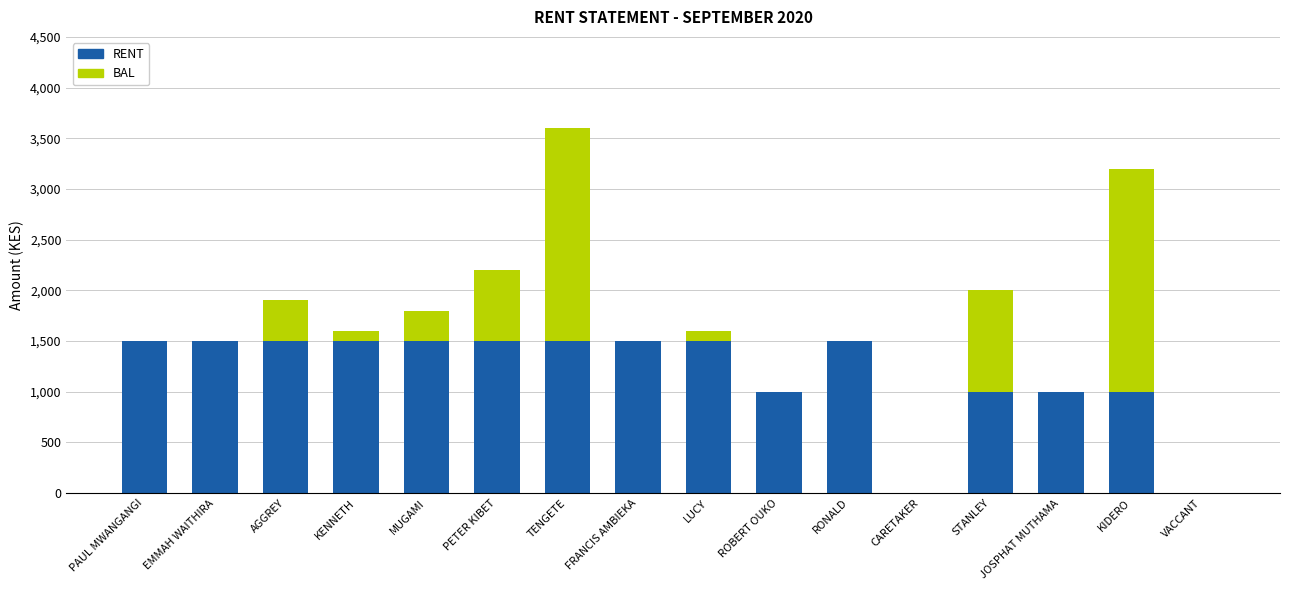

Are the bars horizontal?

No